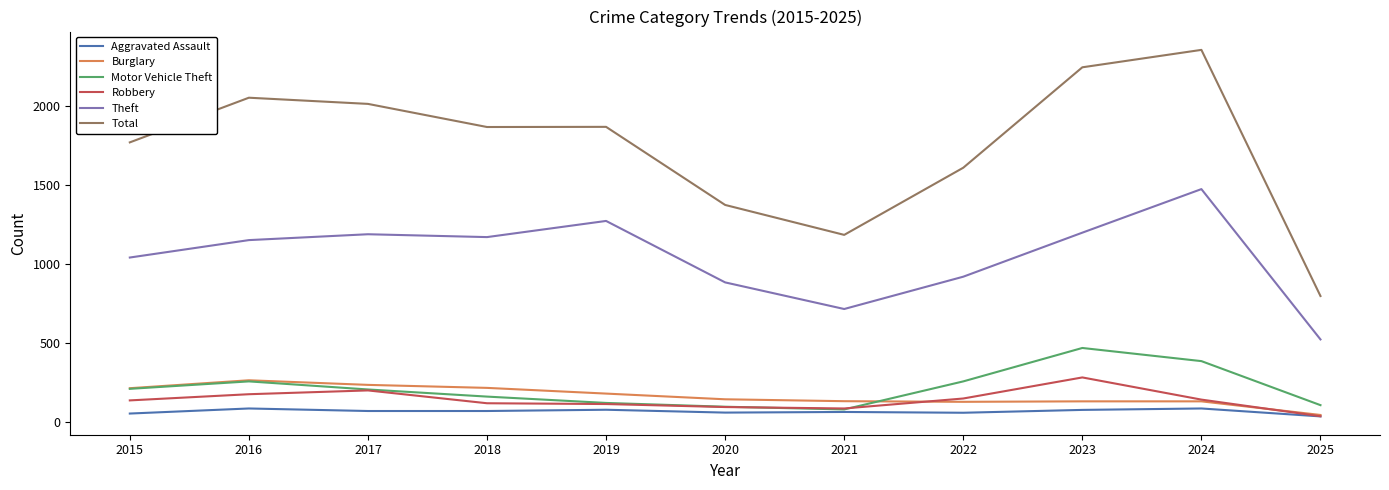

What are all the series names shown in the legend?

Aggravated Assault, Burglary, Motor Vehicle Theft, Robbery, Theft, Total